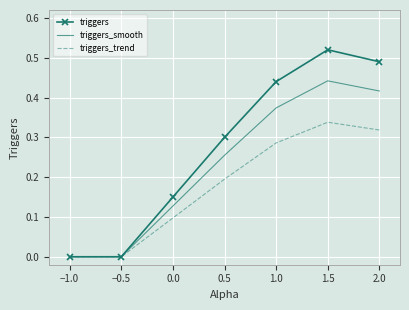

What are all the series names shown in the legend?

triggers, triggers_smooth, triggers_trend